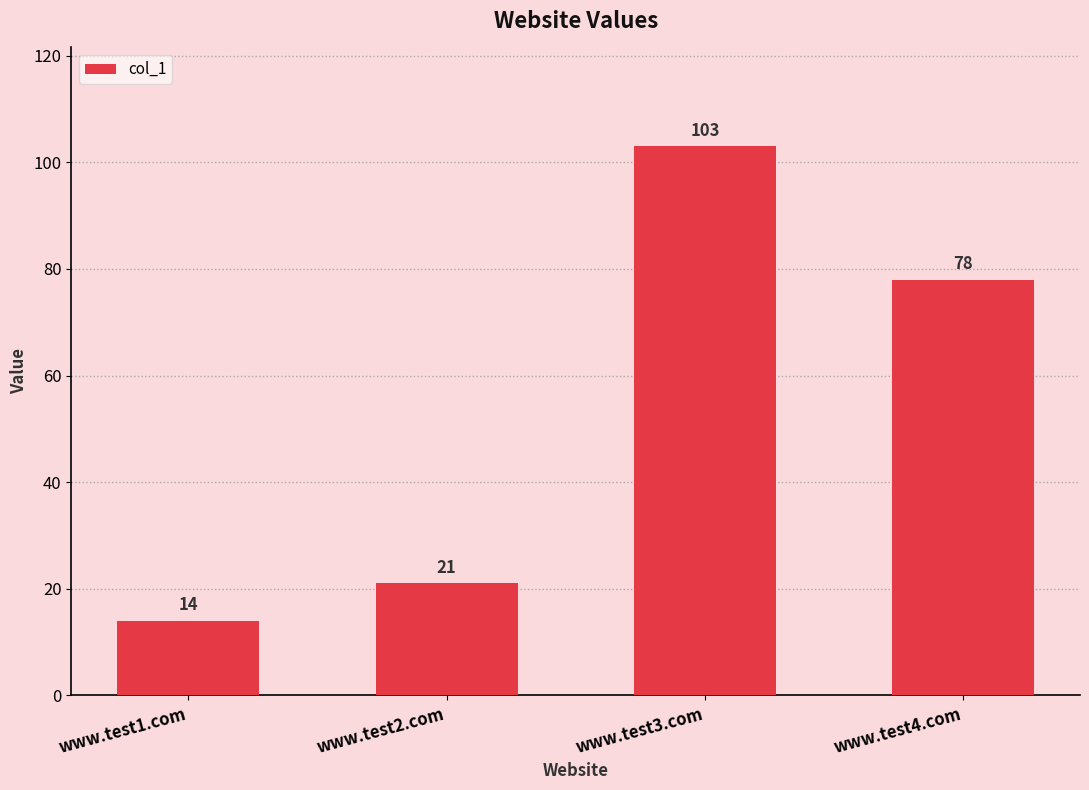

How many bars are there in total?

4